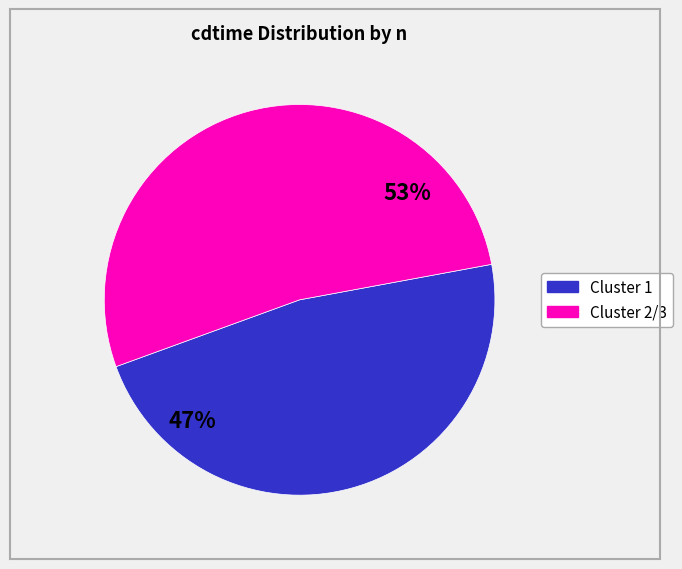

To the nearest percent, what is the average slice percentage?

50%